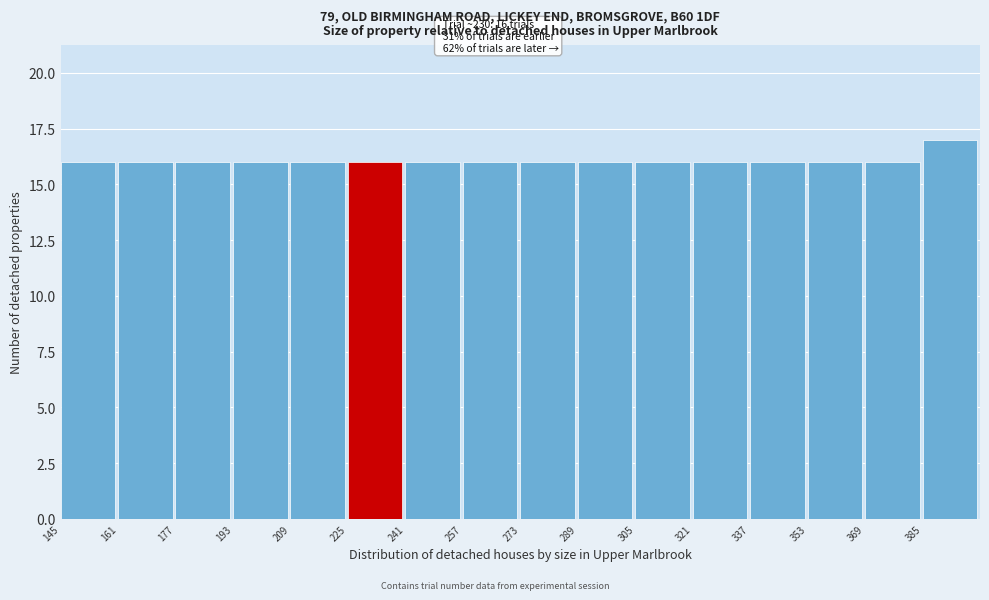

Over which range of the x-axis is the bar tallest?

385 to 401